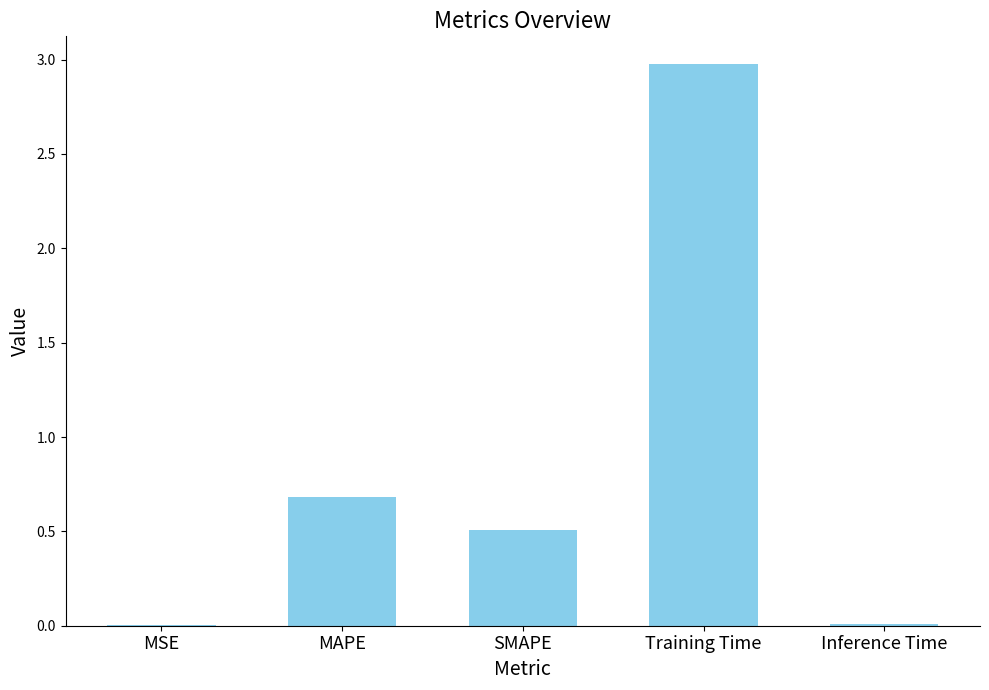

Does the chart contain stacked bars?

No